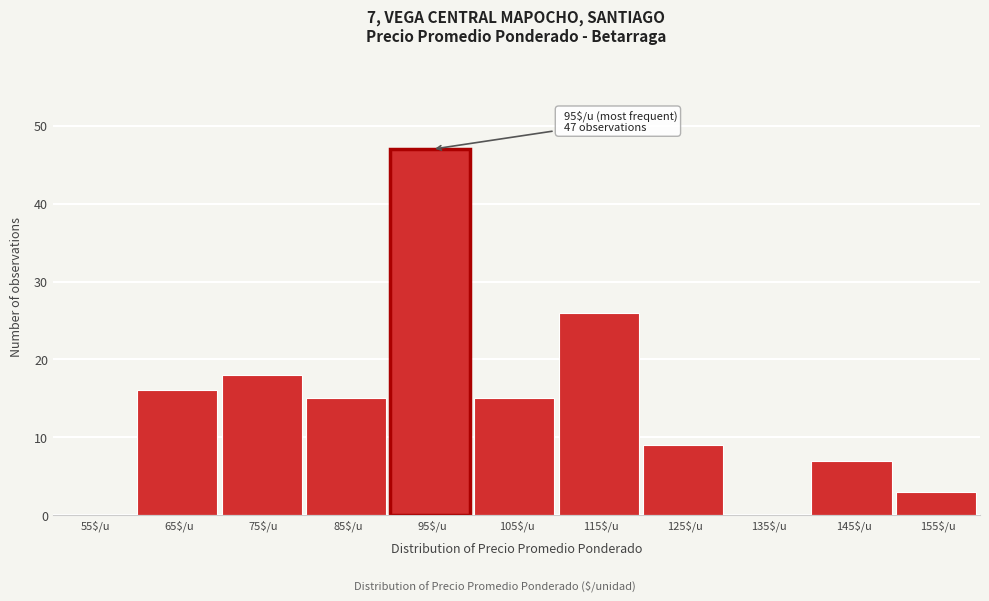

What is the sum of all values?

156